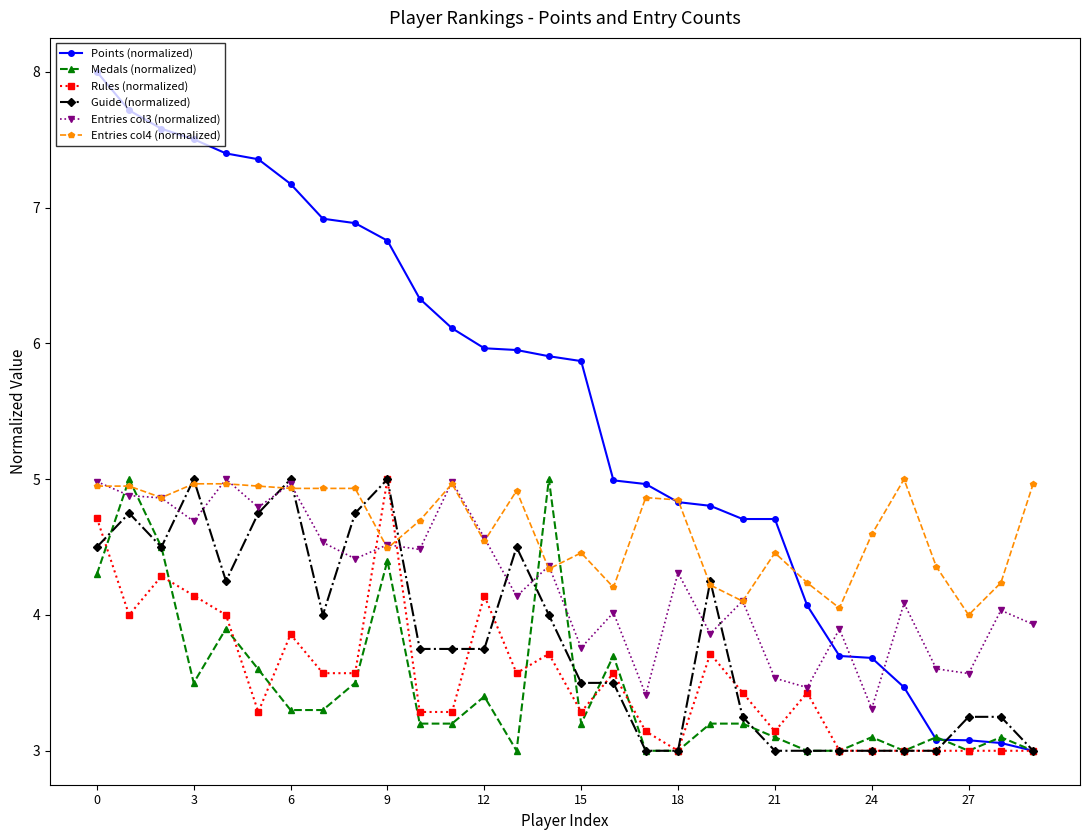

What is the lowest value of the Guide (normalized) series?

3.0